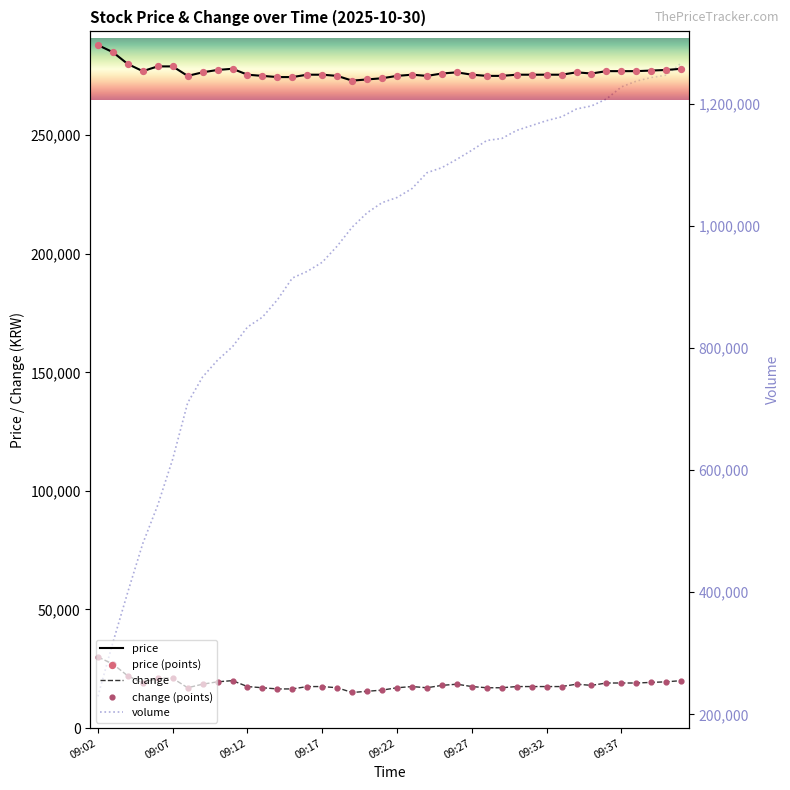

Is the value of volume at 09:12 greater than the value of price at 09:07?

Yes